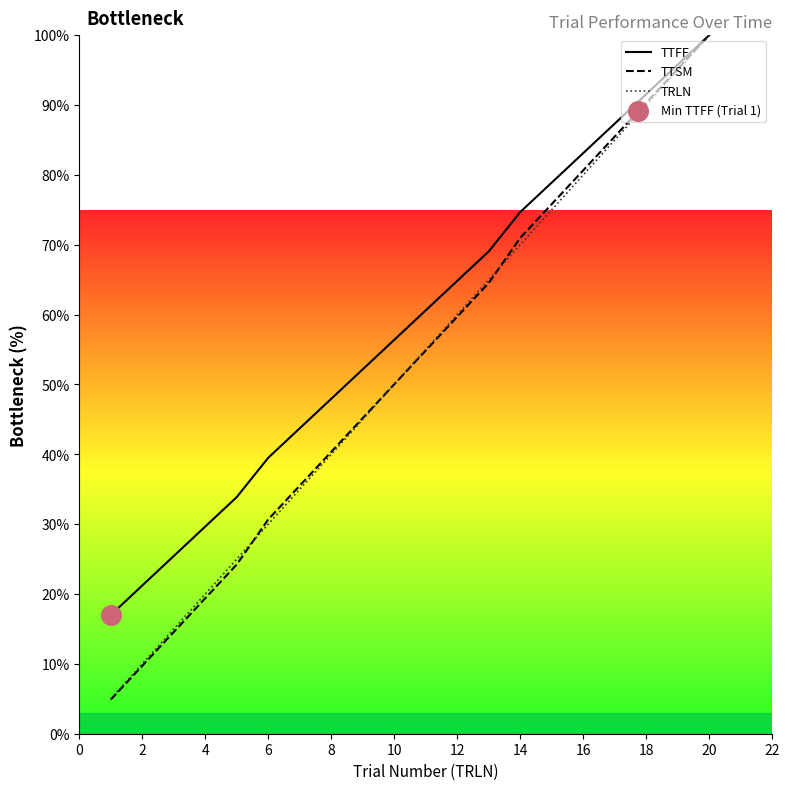

Which series has the largest total across all categories?

TTFF